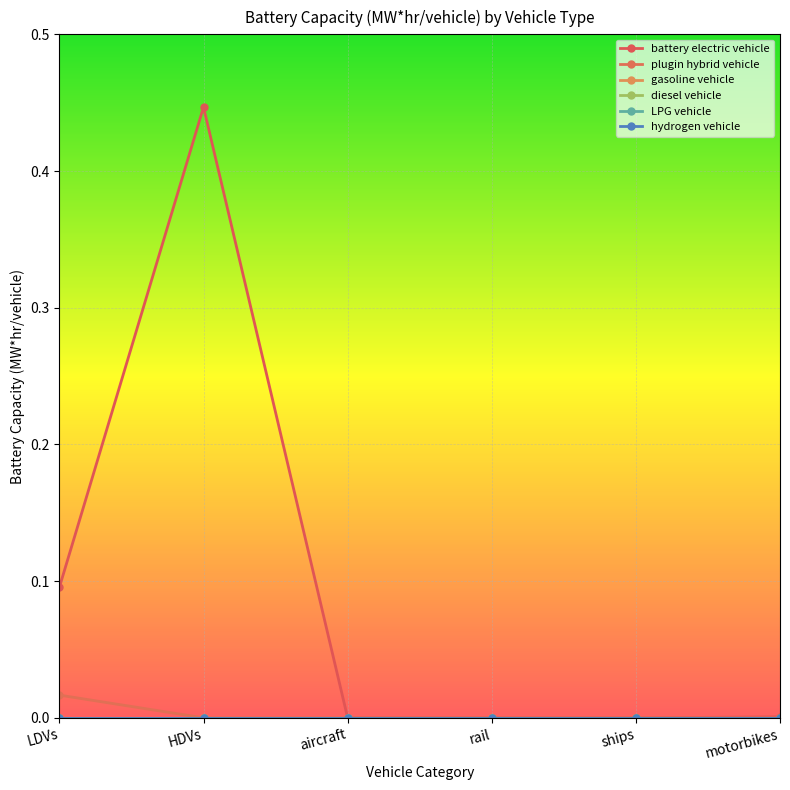

Is this an area chart (filled region under the line)?

No